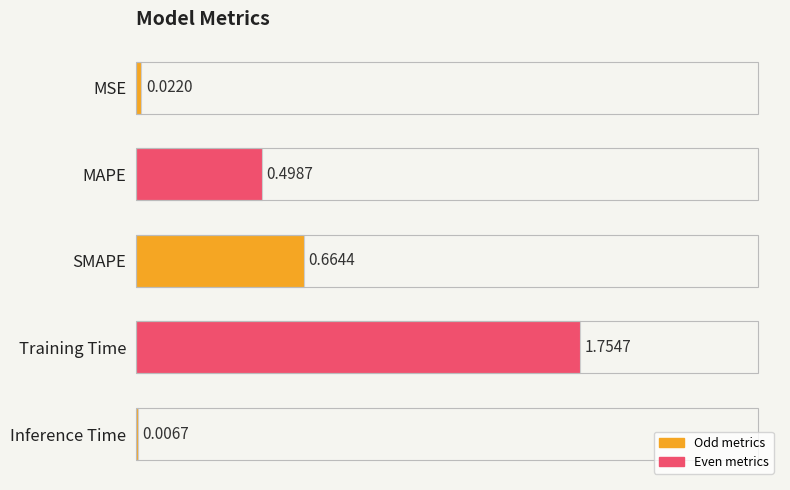

Between SMAPE and MSE, which is larger?

SMAPE